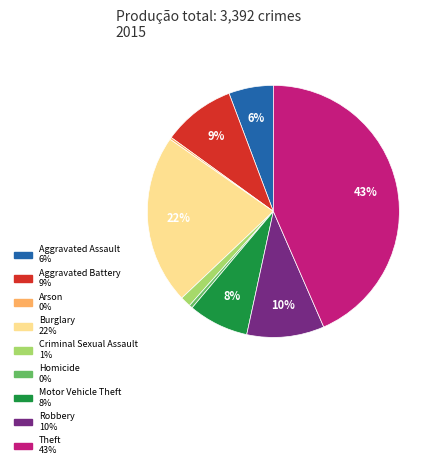

Is there a majority slice in this chart?

No